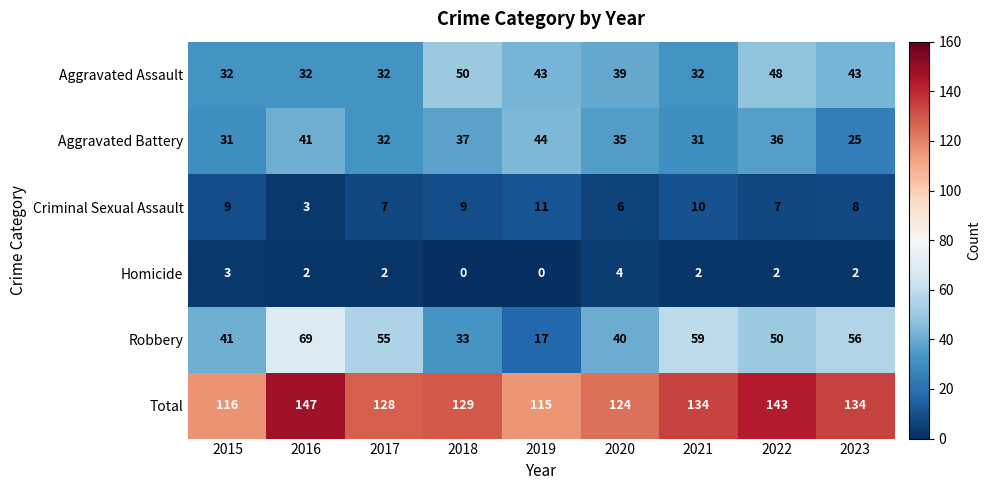

How many Criminal Sexual Assault values are between 7 and 9?

5